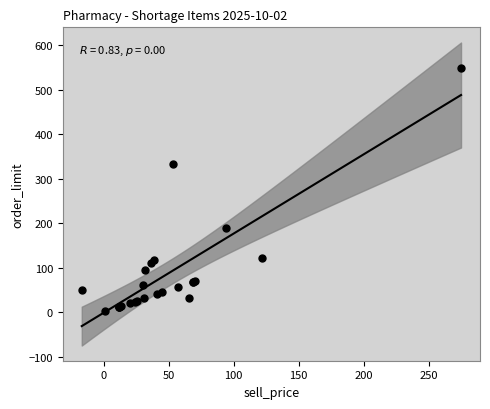

What Y value in the scatter plot is closest to 276?

334